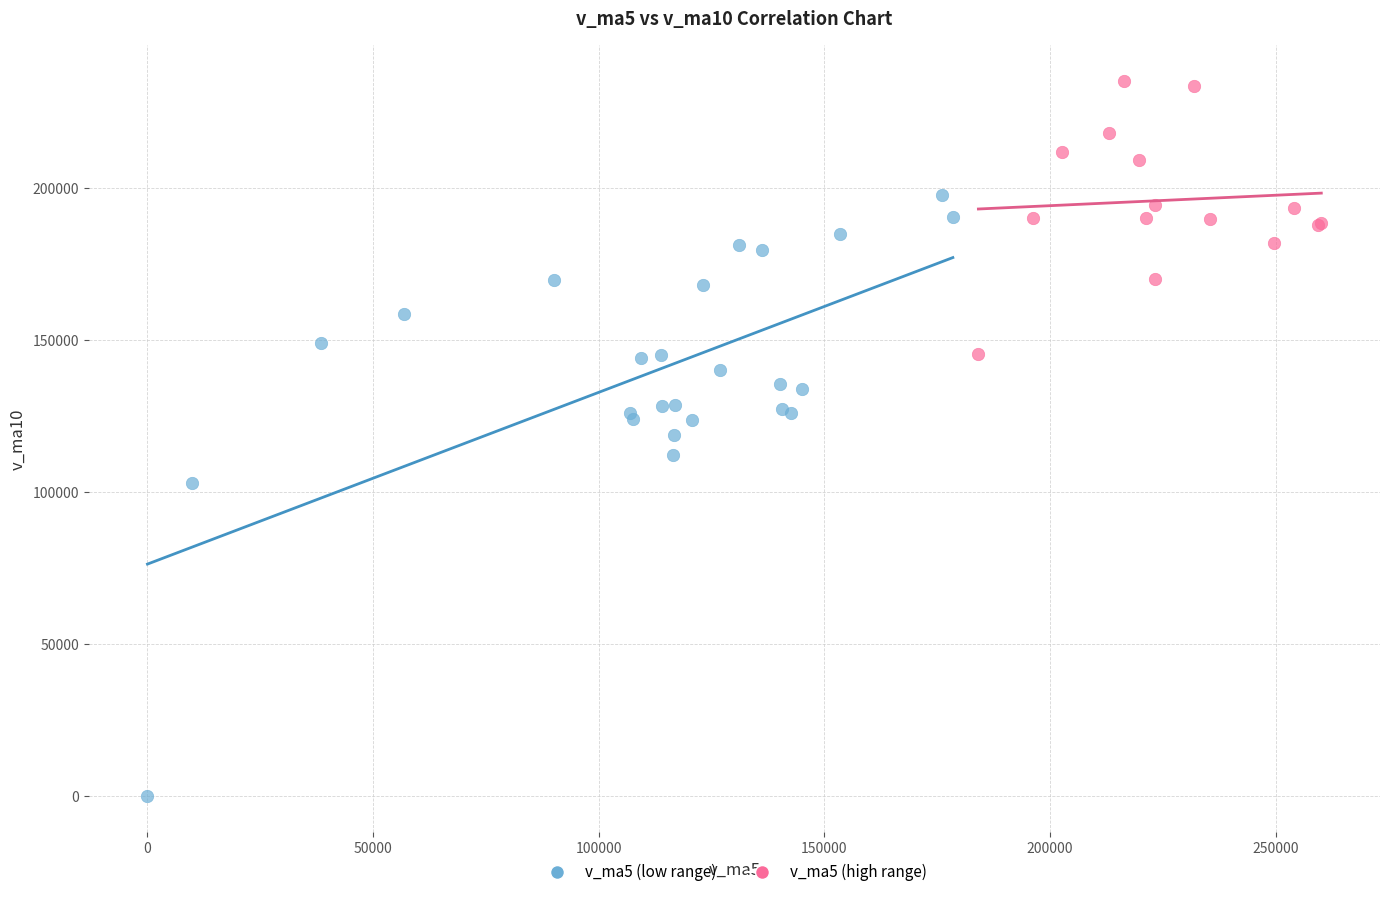

Which series contains the highest Y value?

v_ma5 (high range)